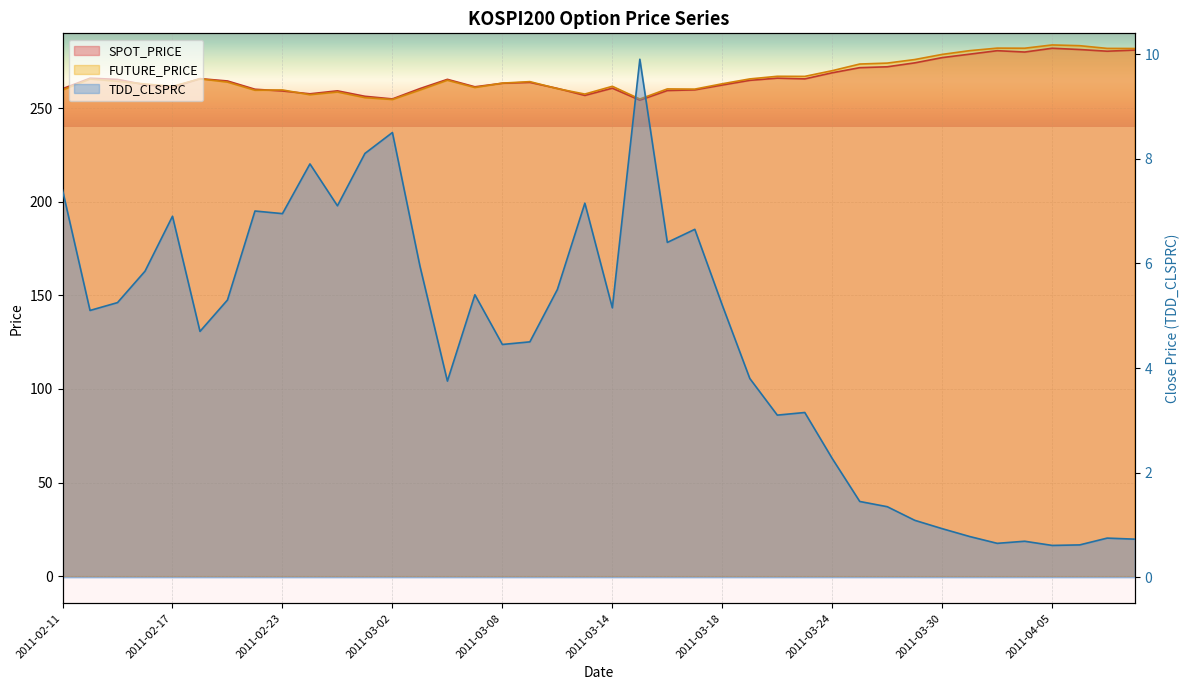

Does the chart display data point markers on the line(s)?

No